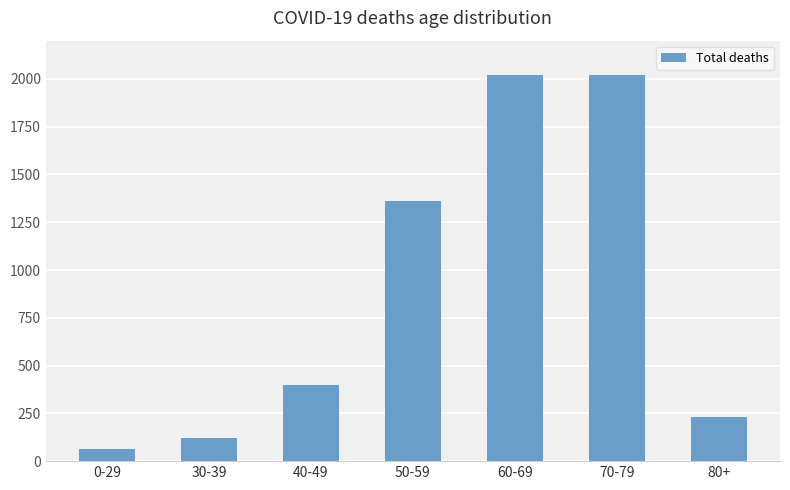

What is the greatest value displayed?

2021